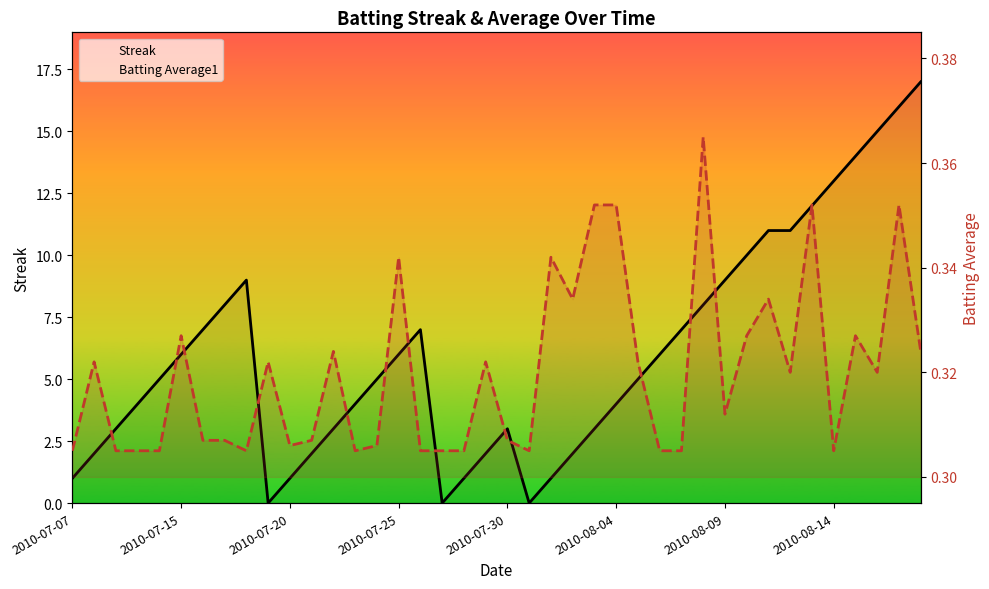

Count the number of data series in this chart.

2